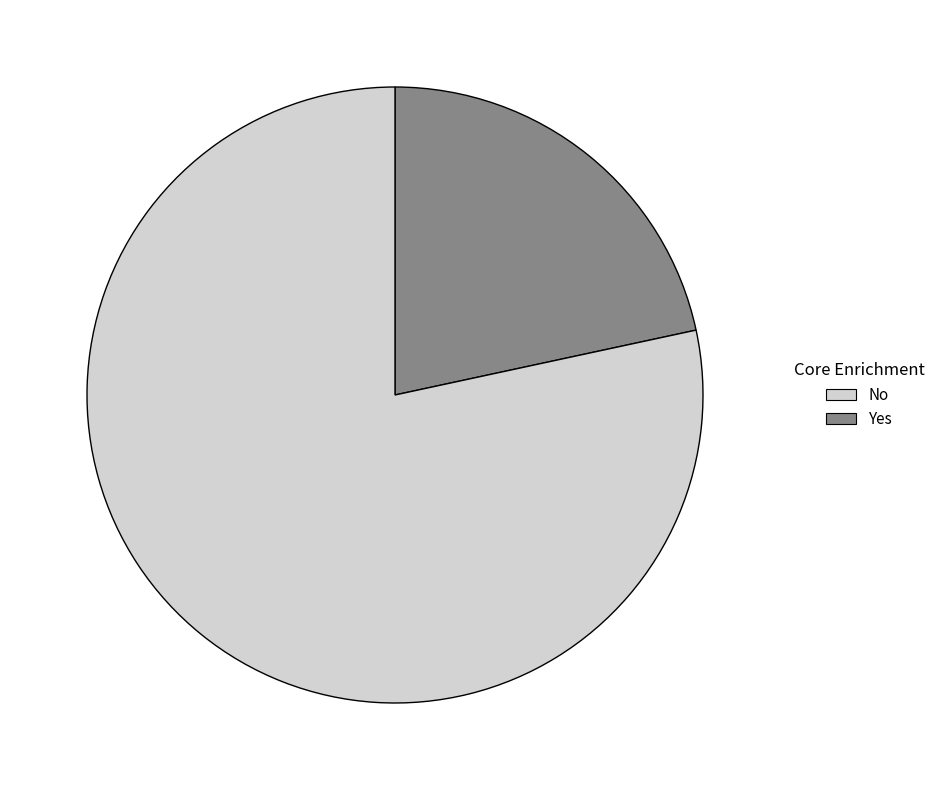

Is there a majority slice in this chart?

Yes